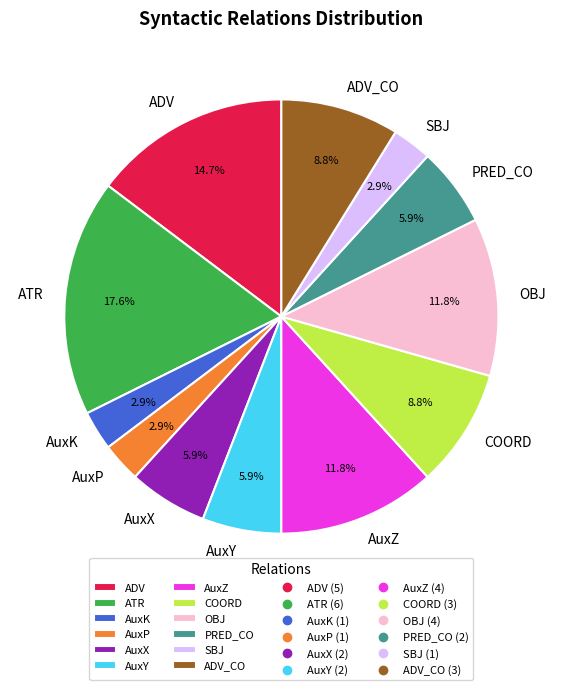

To the nearest percent, what percentage of the pie is ATR?

18%